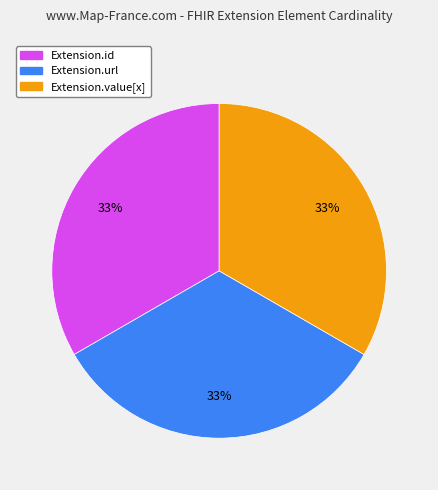

The Extension.url slice represents 40% of the pie. True or false?

False